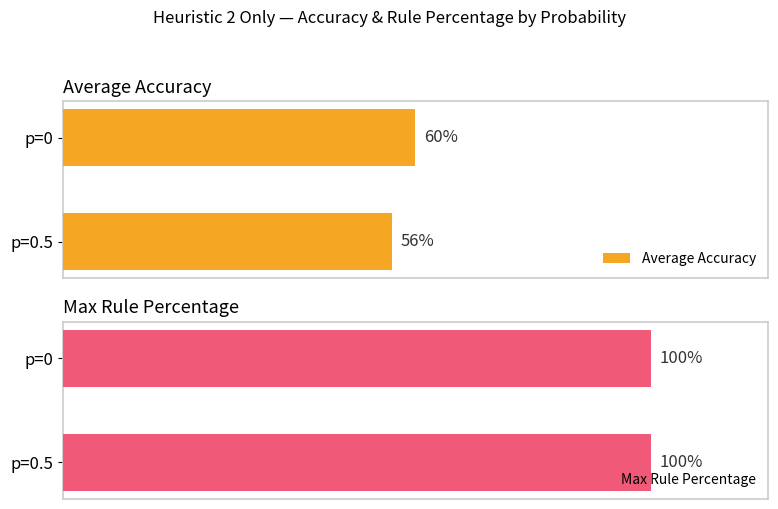

How many groups of bars are there?

2